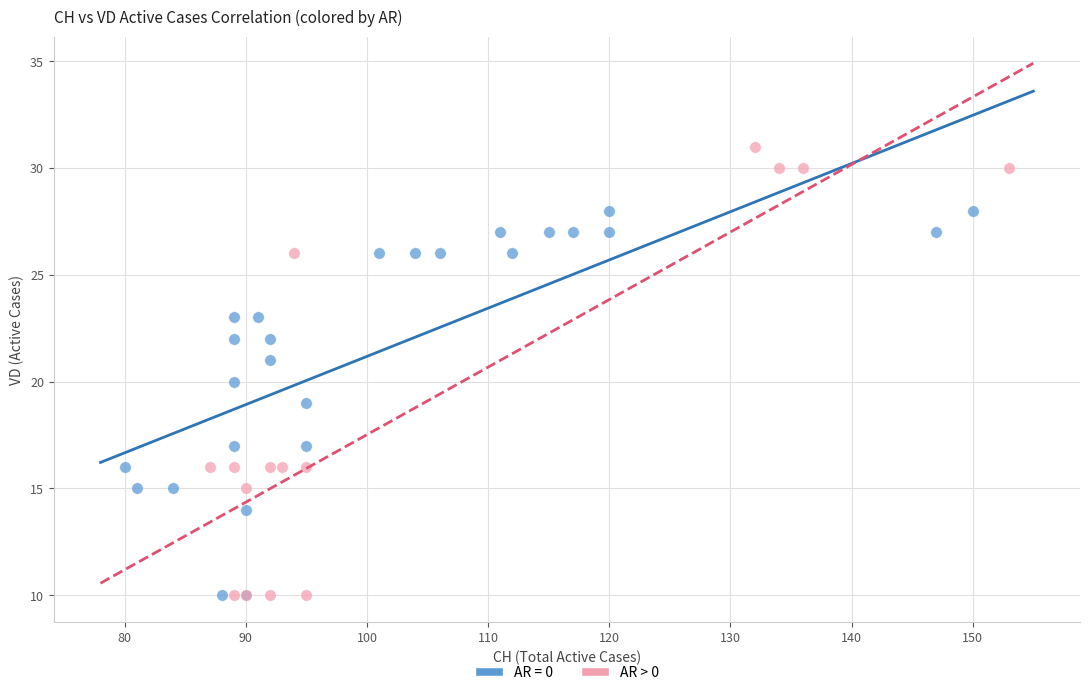

Which series contains the highest Y value?

AR > 0